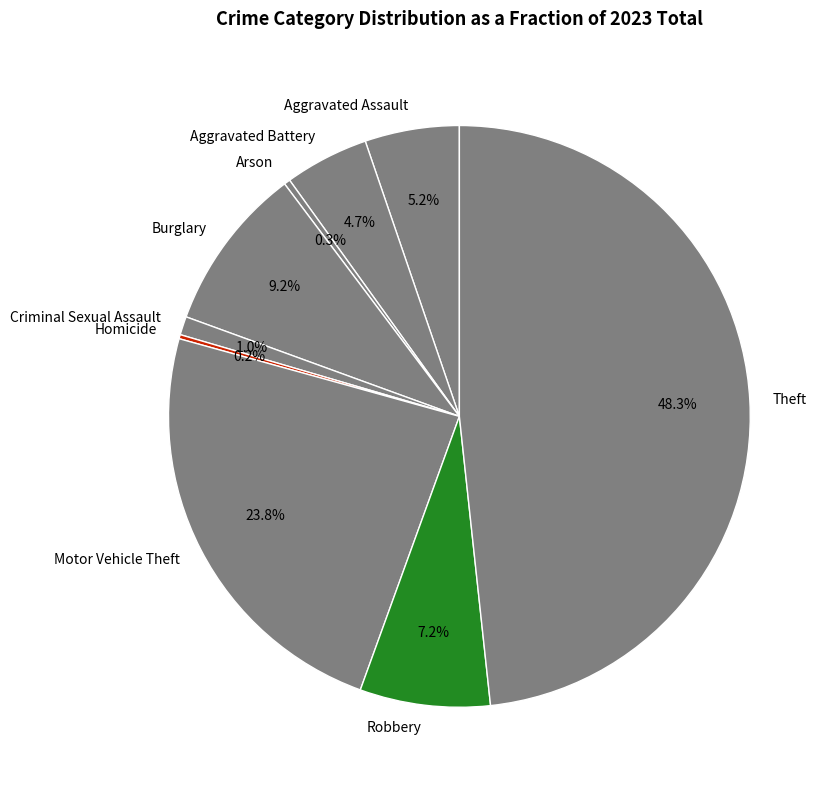

Does Criminal Sexual Assault represent more than half of the total?

No